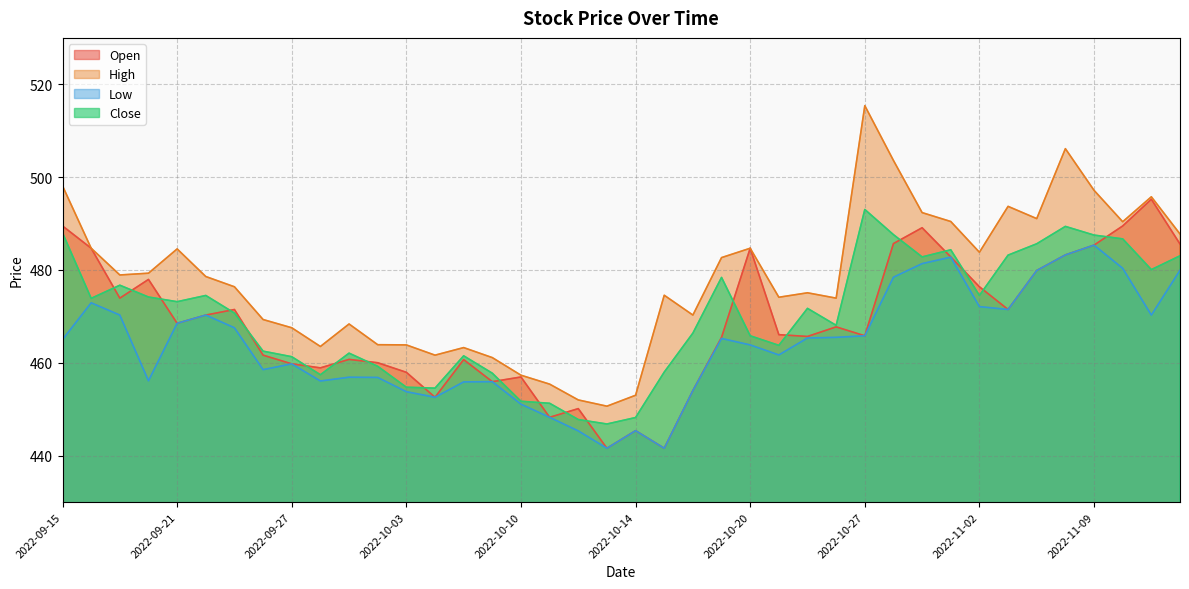

Reading left to right, extract all data points from this chart.

Open: 489.5	484.7	473.9	478.0	468.5	470.3	471.5	461.6	459.8	458.9	460.7	460.0	458.0	452.6	460.7	455.9	456.9	448.3	450.1	441.6	445.4	441.6	454.0	465.5	484.7	466.1	465.7	467.7	465.8	485.7	489.1	482.8	476.4	471.5	479.9	483.2	485.4	489.5	495.2	485.6
High: 498.1	484.7	478.9	479.3	484.5	478.6	476.4	469.3	467.6	463.5	468.4	463.9	463.9	461.6	463.3	461.1	457.3	455.4	452.0	450.7	453.0	474.6	470.3	482.7	484.7	474.1	475.1	473.9	515.4	503.6	492.4	490.4	483.8	493.7	491.1	506.1	497.2	490.4	495.8	487.8
Low: 465.0	472.9	470.3	456.1	468.5	470.3	467.6	458.5	459.8	456.1	456.9	456.9	453.8	452.6	455.9	455.9	451.1	448.3	445.3	441.6	445.4	441.6	454.0	465.2	463.9	461.7	465.3	465.5	465.8	478.4	481.4	482.8	472.1	471.5	479.9	483.2	485.4	480.4	470.3	479.9
Close: 488.0	473.9	476.7	474.2	473.2	474.5	470.7	462.5	461.3	457.4	462.1	459.2	454.7	454.5	461.5	457.8	451.7	451.3	447.8	446.8	448.2	458.0	466.4	478.4	465.8	463.8	471.7	468.1	493.0	487.6	482.8	484.3	474.5	483.2	485.6	489.4	487.5	486.7	480.1	483.1